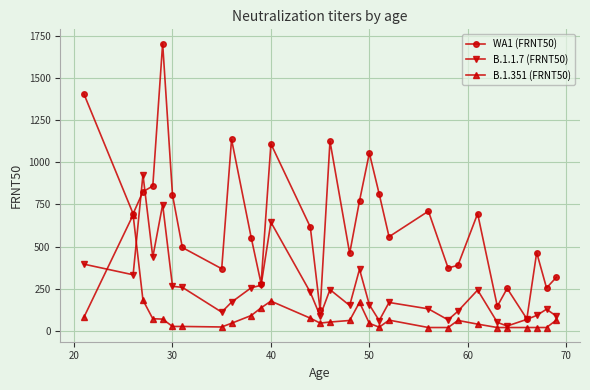

Which series has the largest range (max minus min)?

WA1 (FRNT50)